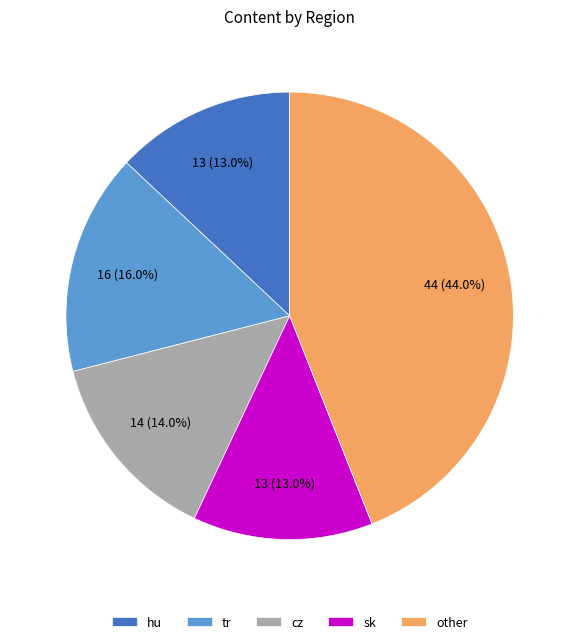

What is the largest slice in the pie chart?

other